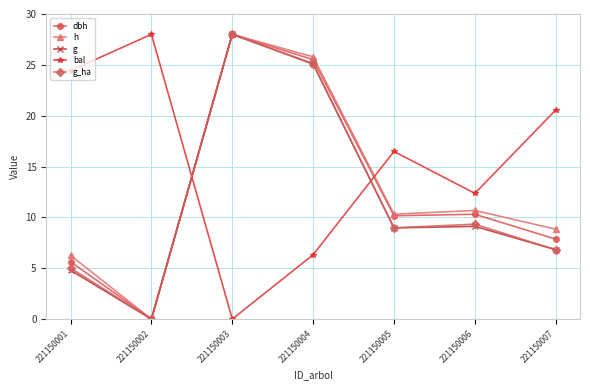

What is the value of the g point at the 1st from the left?

4.8